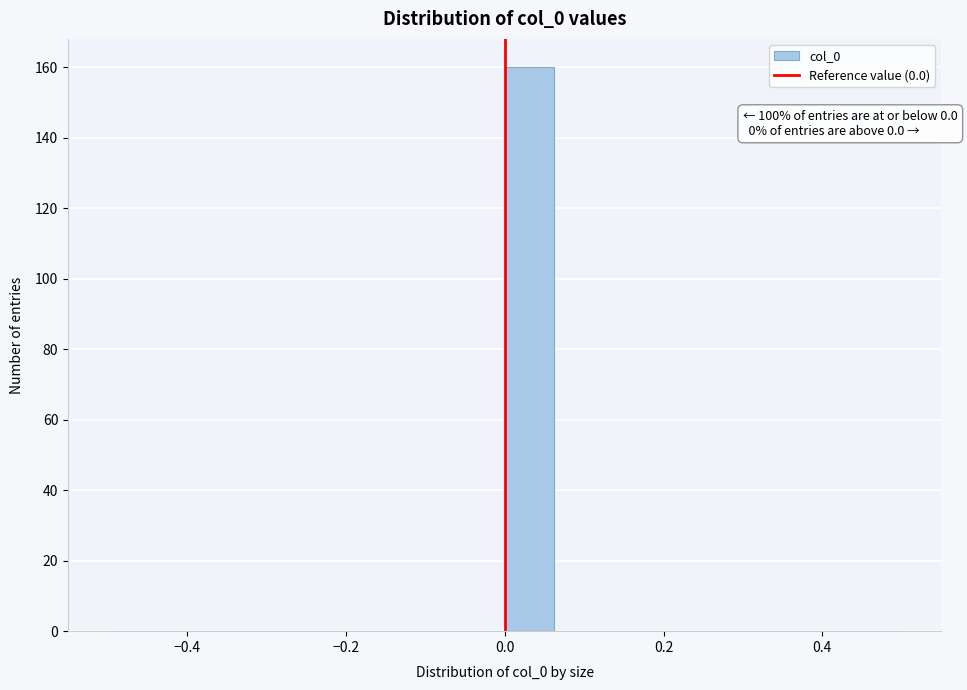

Around what value on the x-axis is the tallest bar? Give the approximate position of its centre, as read against the axis.

0.04